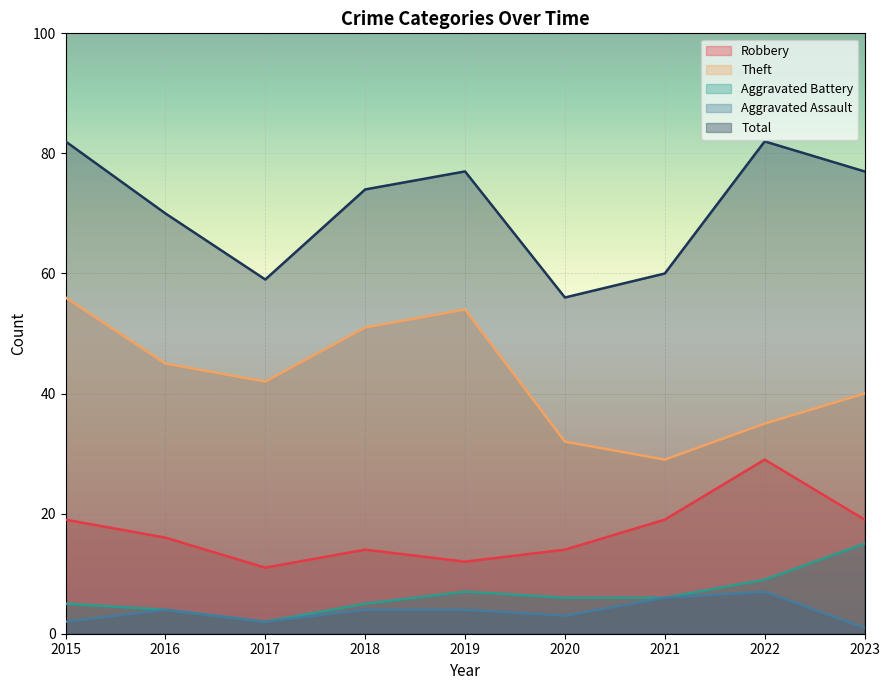

True or false: Theft has a value of 96 at 2019.

False